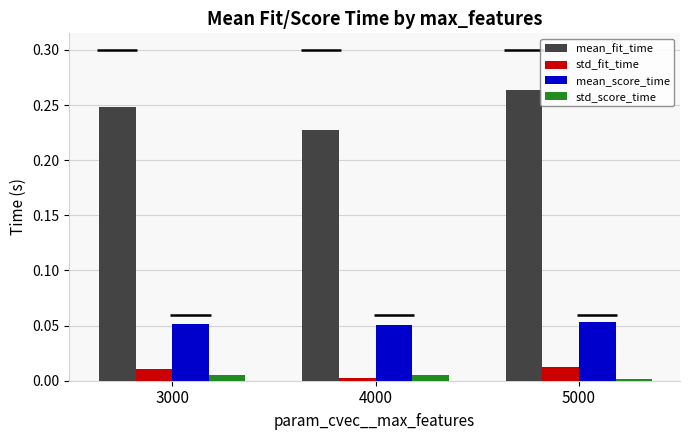

At how many categories does at least one series exceed 0?

3